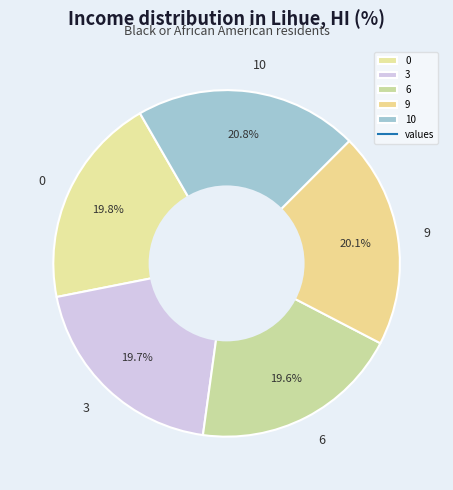

Combined, do 10 and 0 account for over 50%?

No